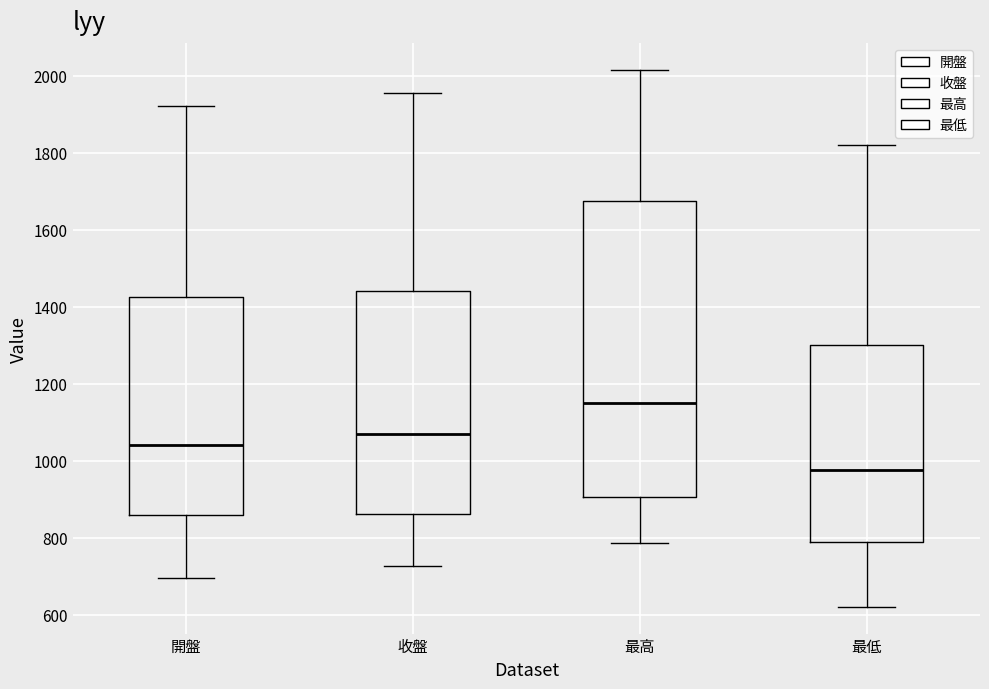

Reading left to right, transcribe this box plot: for each box, give where its median line is, the range the box spans, and where its two whiskers end, as read against the y-axis. The values are not printed on the chart, so give them approximately, as read against the axis.

開盤: median 1040, box 860 to 1420, whiskers 700 to 1920
收盤: median 1080, box 860 to 1440, whiskers 720 to 1960
最高: median 1160, box 900 to 1680, whiskers 780 to 2020
最低: median 980, box 780 to 1300, whiskers 620 to 1820